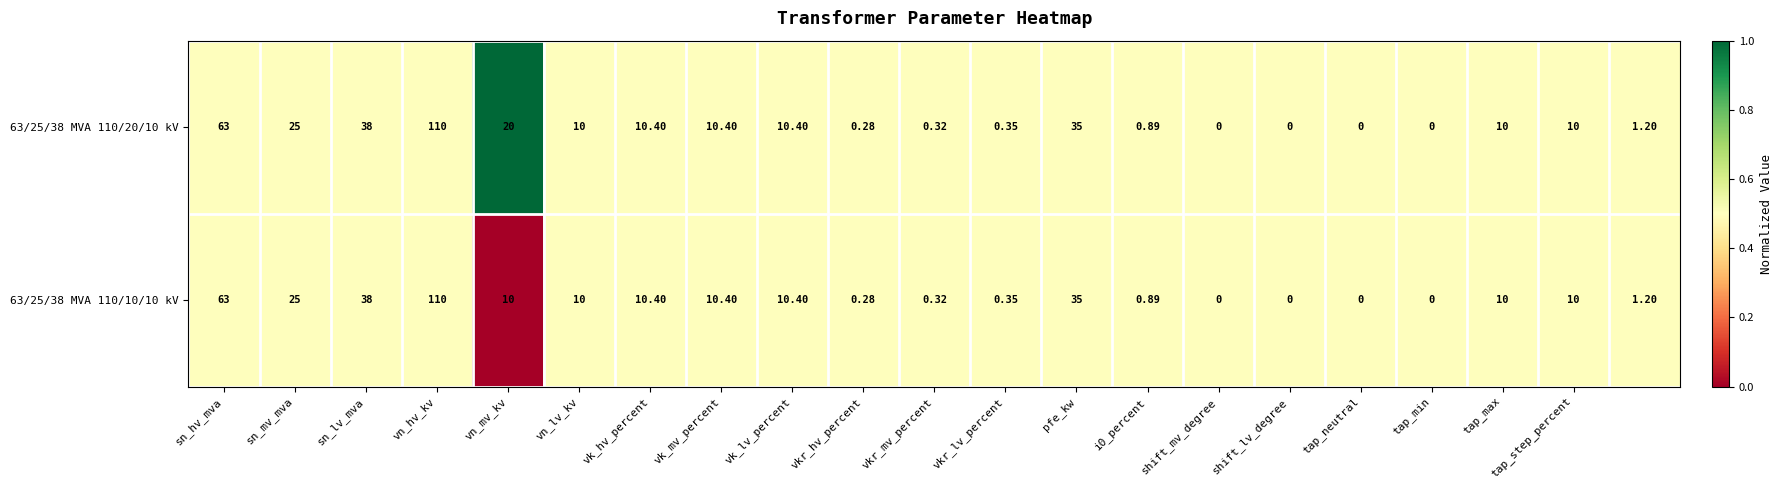

At which category is the sum across all series the highest?

vn_hv_kv